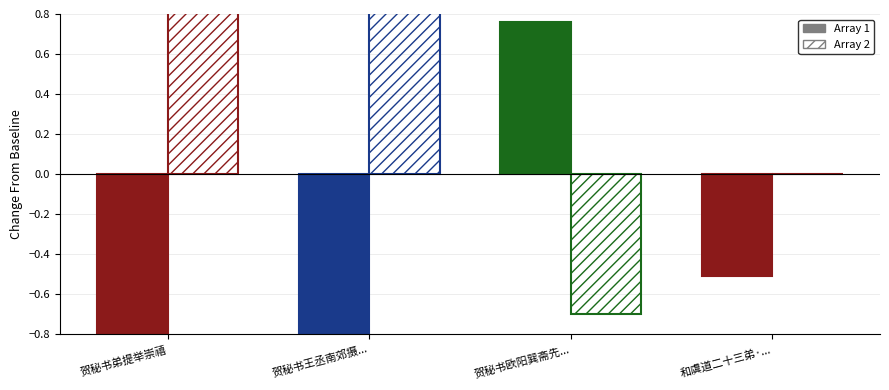

What is the label of the 2nd bar from the right?

贺秘书欧阳巽斋先...